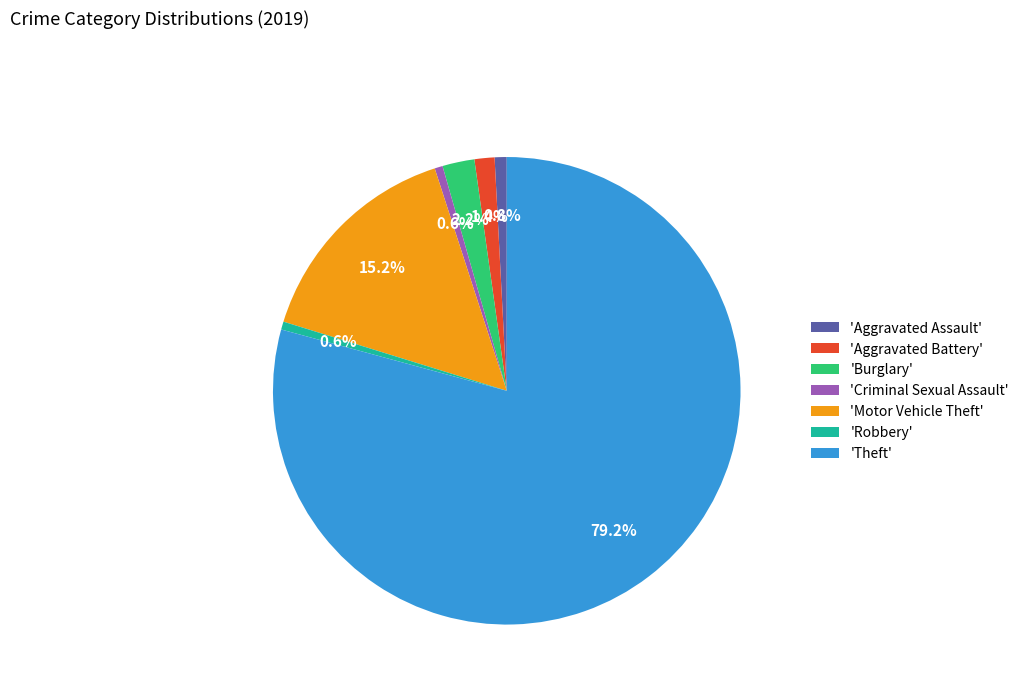

What portion of the pie excludes 'Burglary'?

97.8%